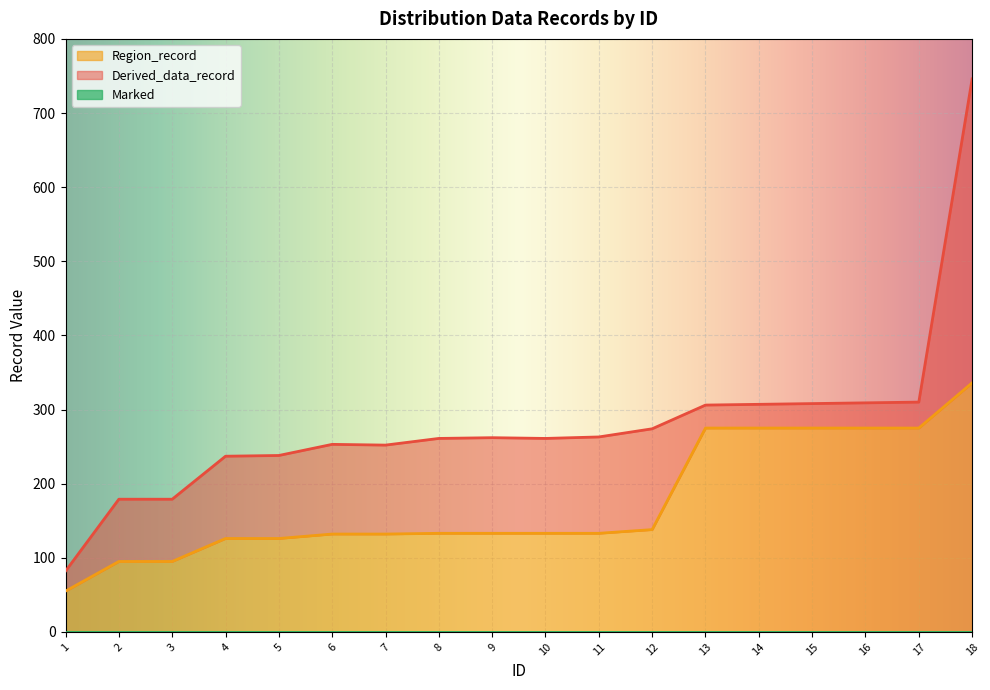

What is the difference between the highest and lowest values at 18?

410